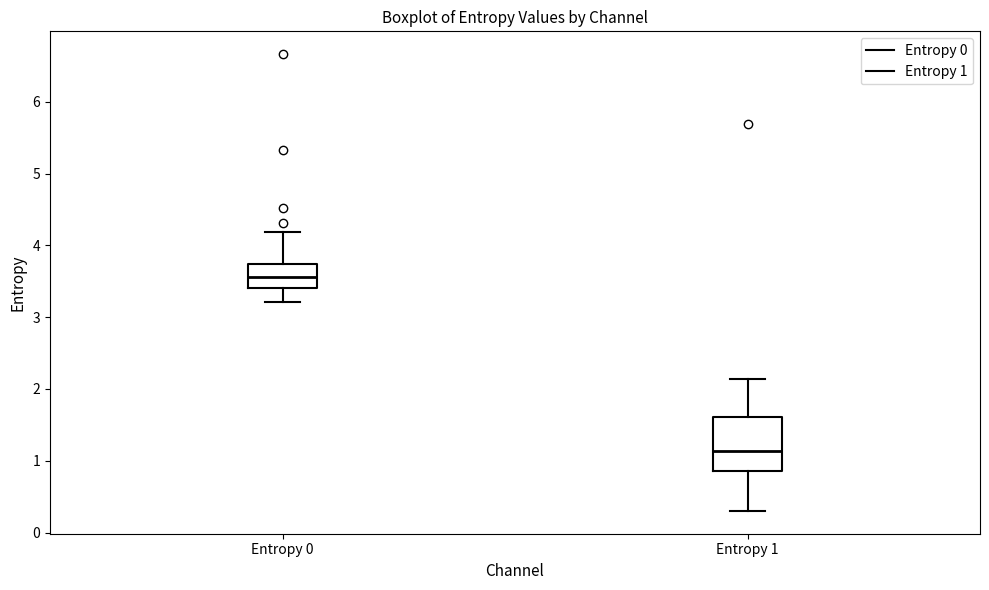

Reading left to right, transcribe this box plot: for each box, give where its median line is, the range the box spans, and where its two whiskers end, as read against the y-axis. The values are not printed on the chart, so give them approximately, as read against the axis.

Entropy 0: median 3.6, box 3.4 to 3.7, whiskers 3.2 to 4.2
Entropy 1: median 1.1, box 0.9 to 1.6, whiskers 0.3 to 2.1